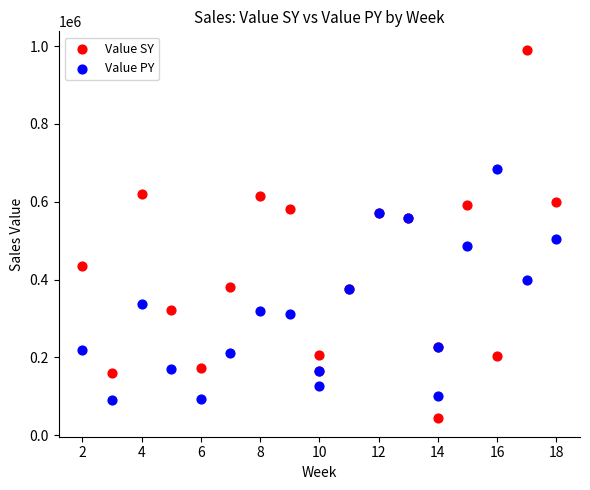

Which series reaches the minimum Y coordinate?

Value SY